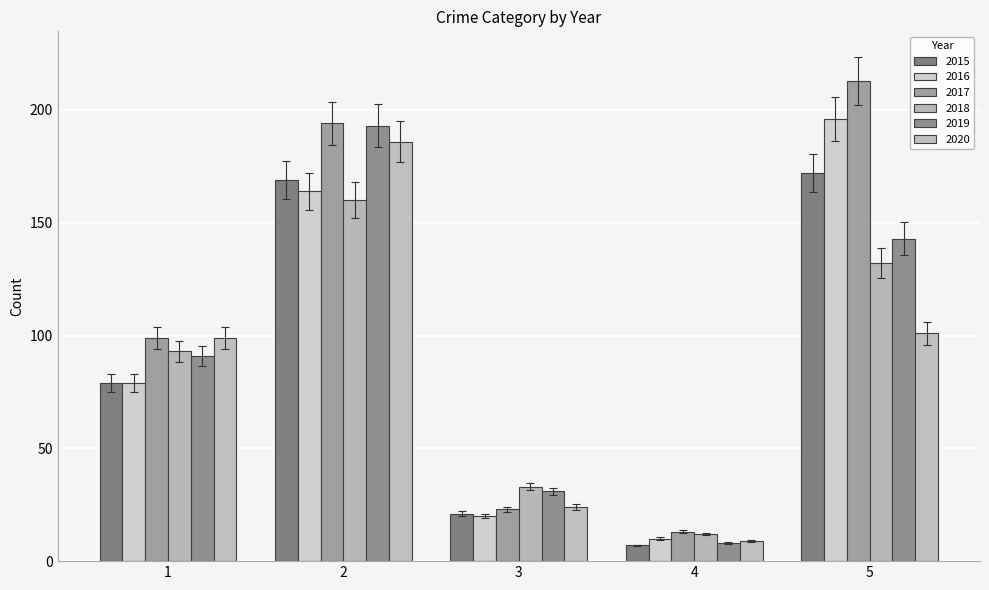

Count the number of data series in this chart.

6